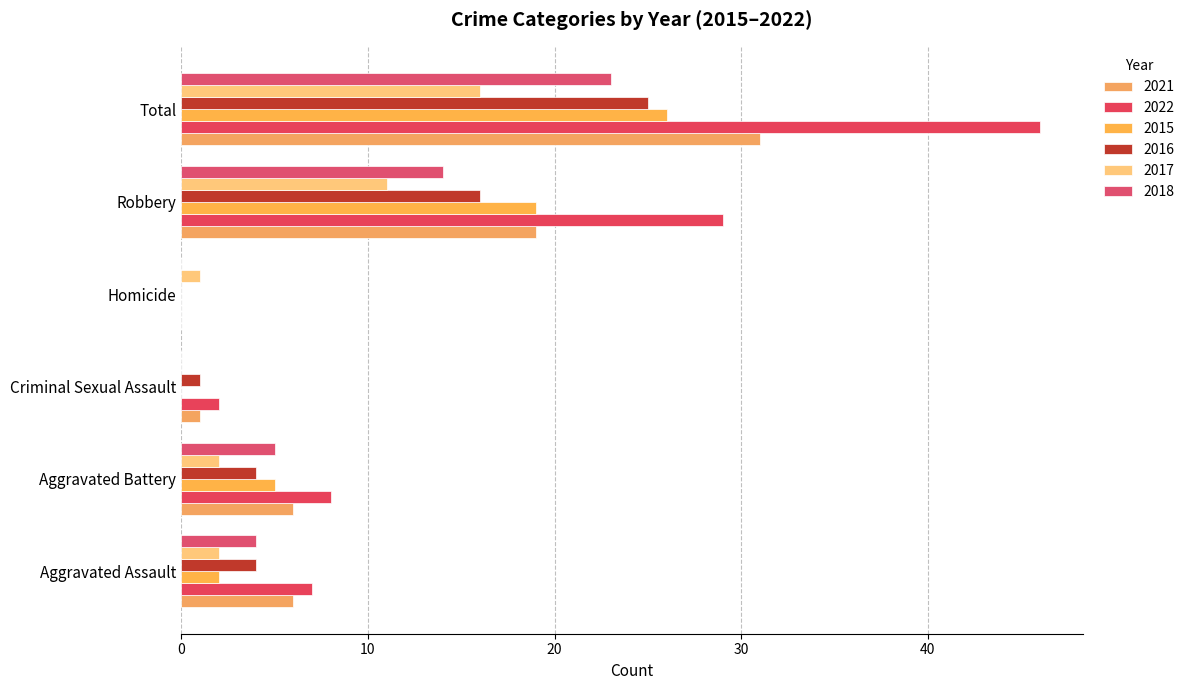

Count the number of categories in the chart.

6